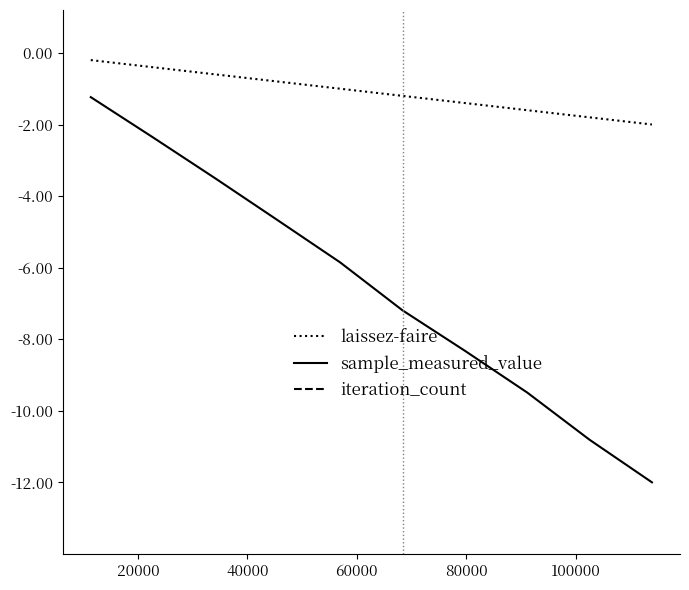

Rank the series by their maximum value, from highest to lowest.

laissez-faire, sample_measured_value, iteration_count